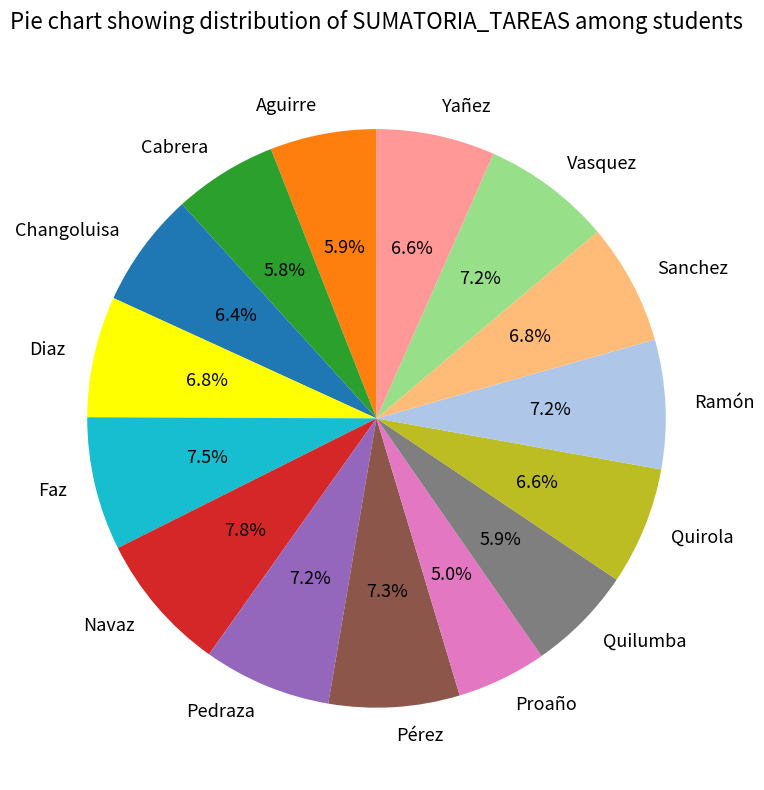

To the nearest percent, what portion does Aguirre represent?

6%